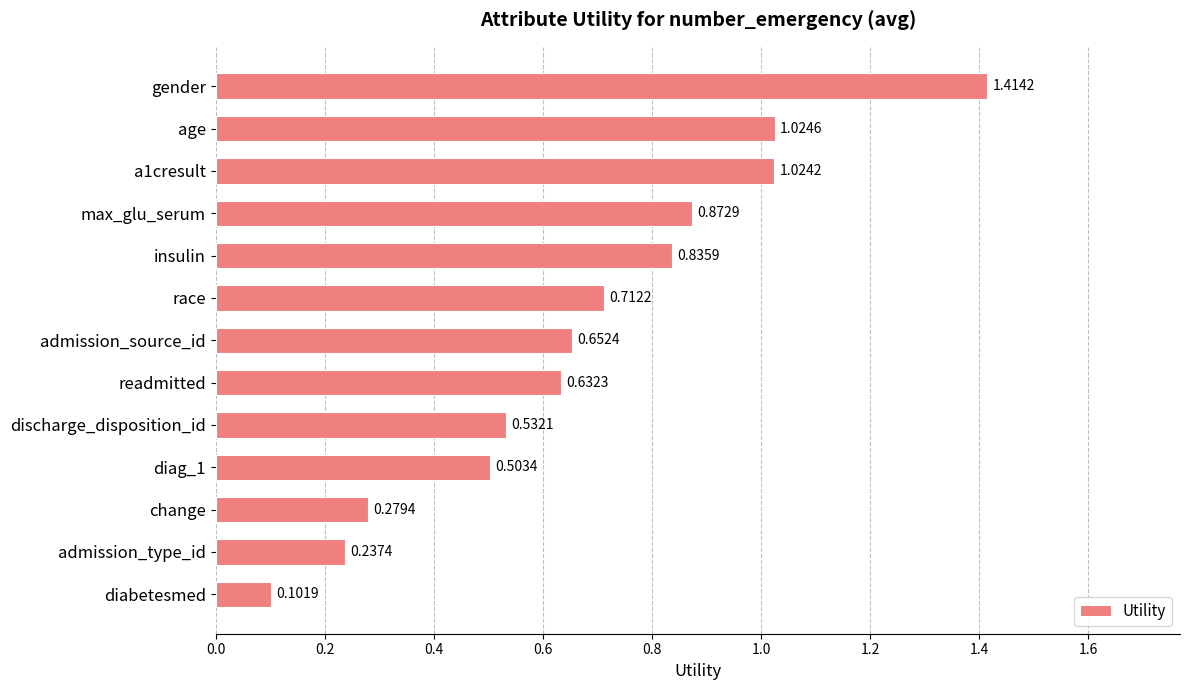

At which category does the chart reach its minimum across all series?

diabetesmed